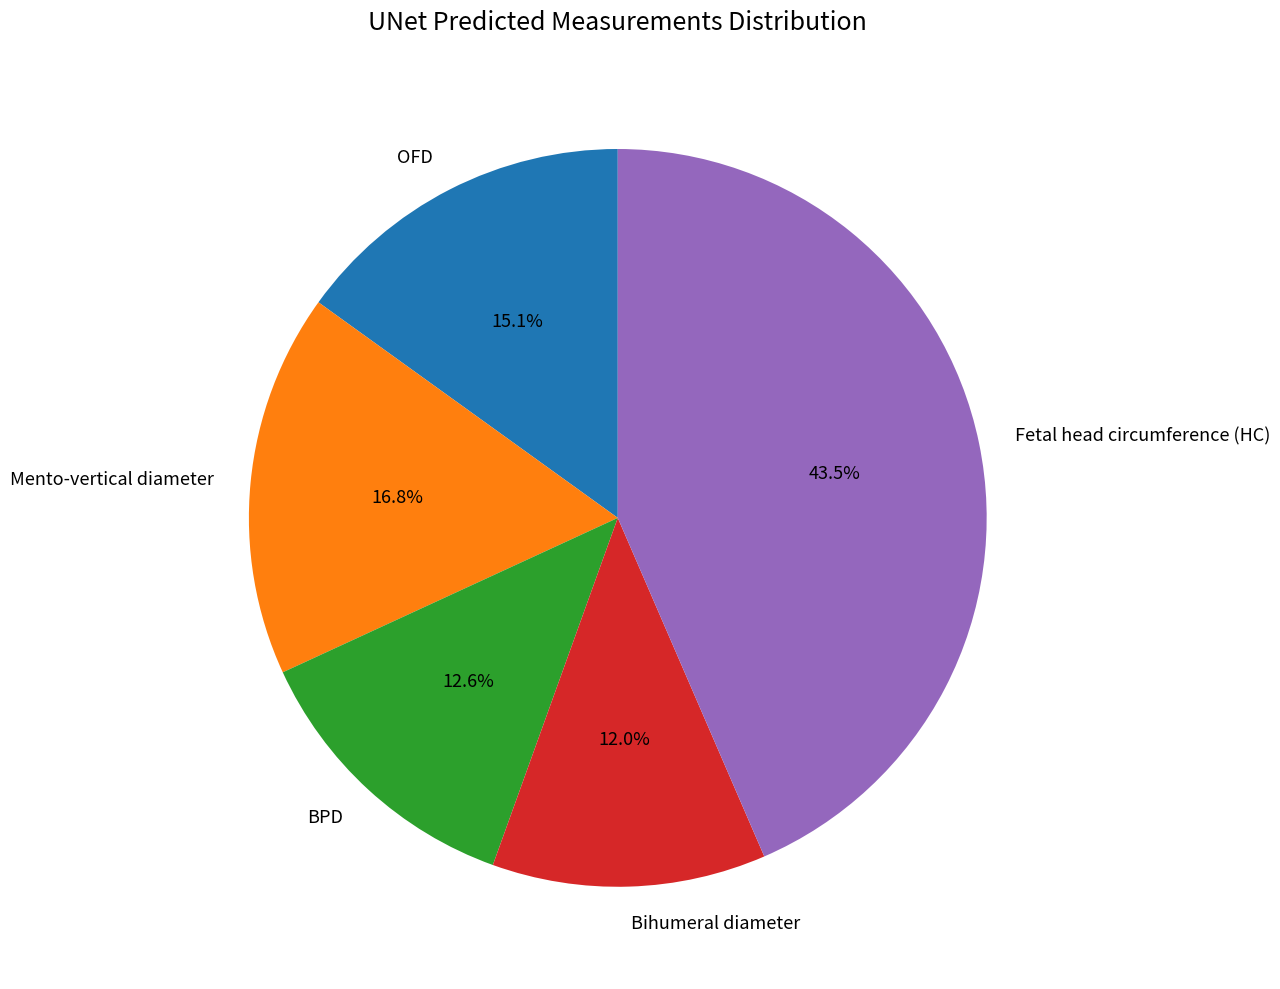

To the nearest percent, what percentage of the pie is Mento-vertical diameter?

17%